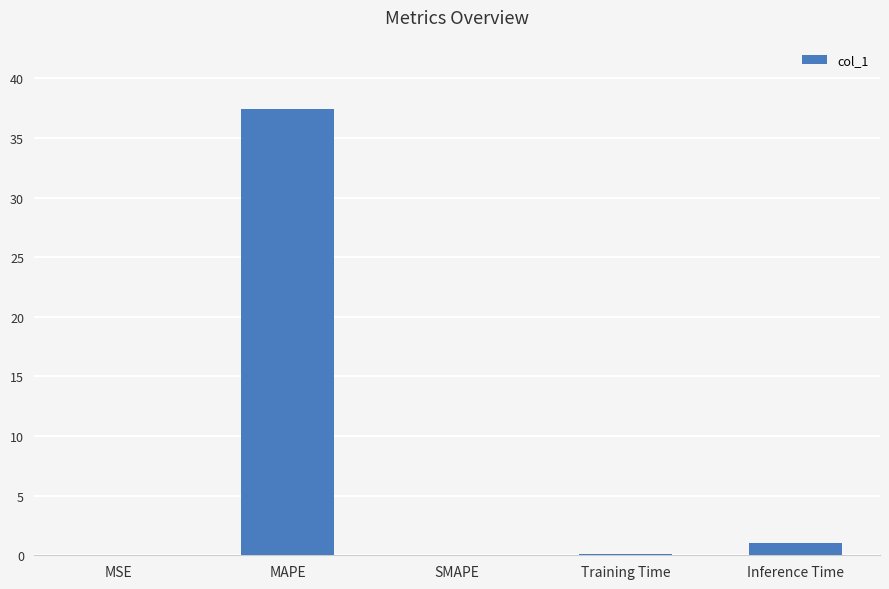

Between MSE and Inference Time, which is larger?

Inference Time